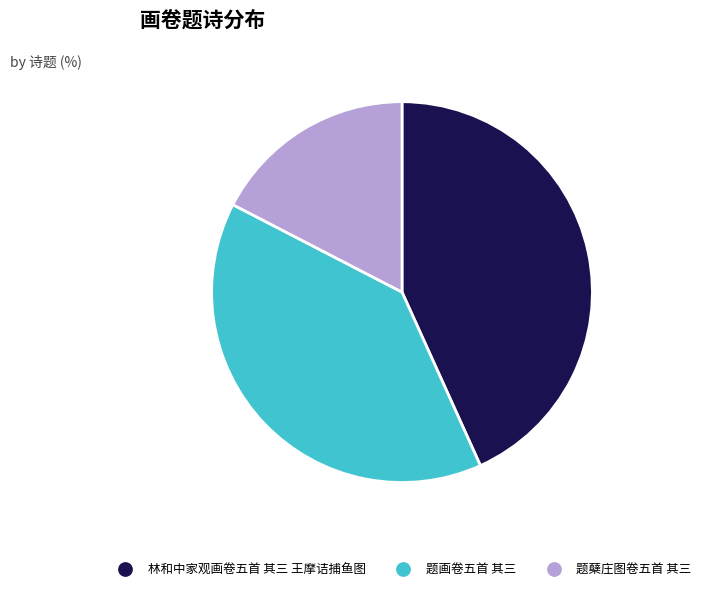

Which slice is the largest?

林和中家观画卷五首 其三 王摩诘捕鱼图